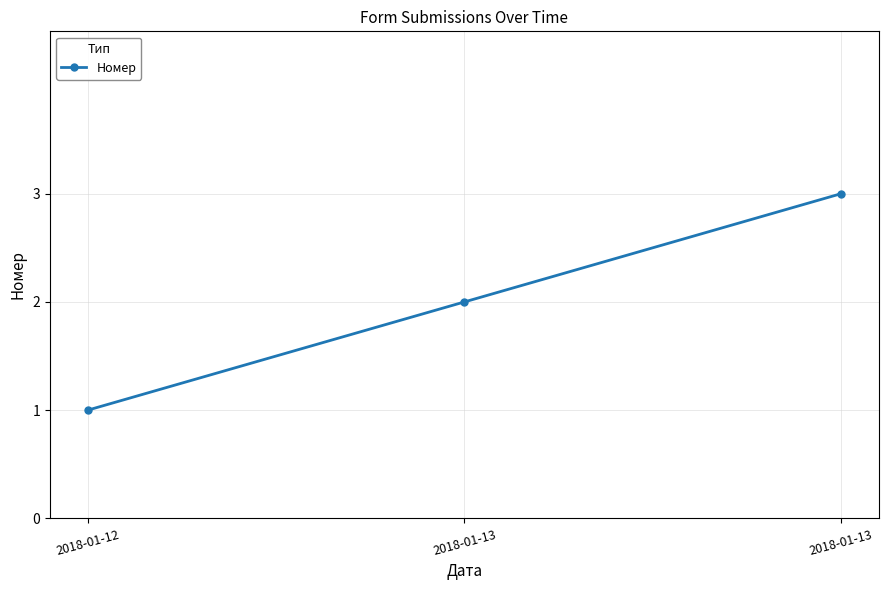

At which category does the chart reach its peak across all series?

2018-01-13